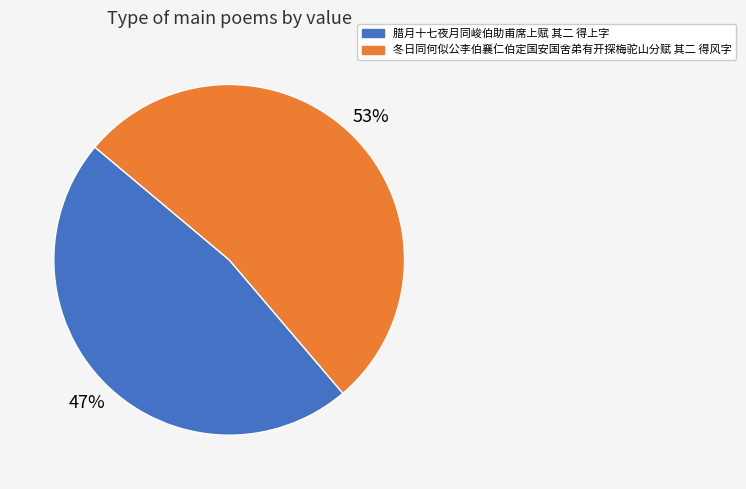

True or false: 冬日同何似公李伯襄仁伯定国安国舍弟有开探梅驼山分赋 其二 得风字 accounts for 53% of the total.

True